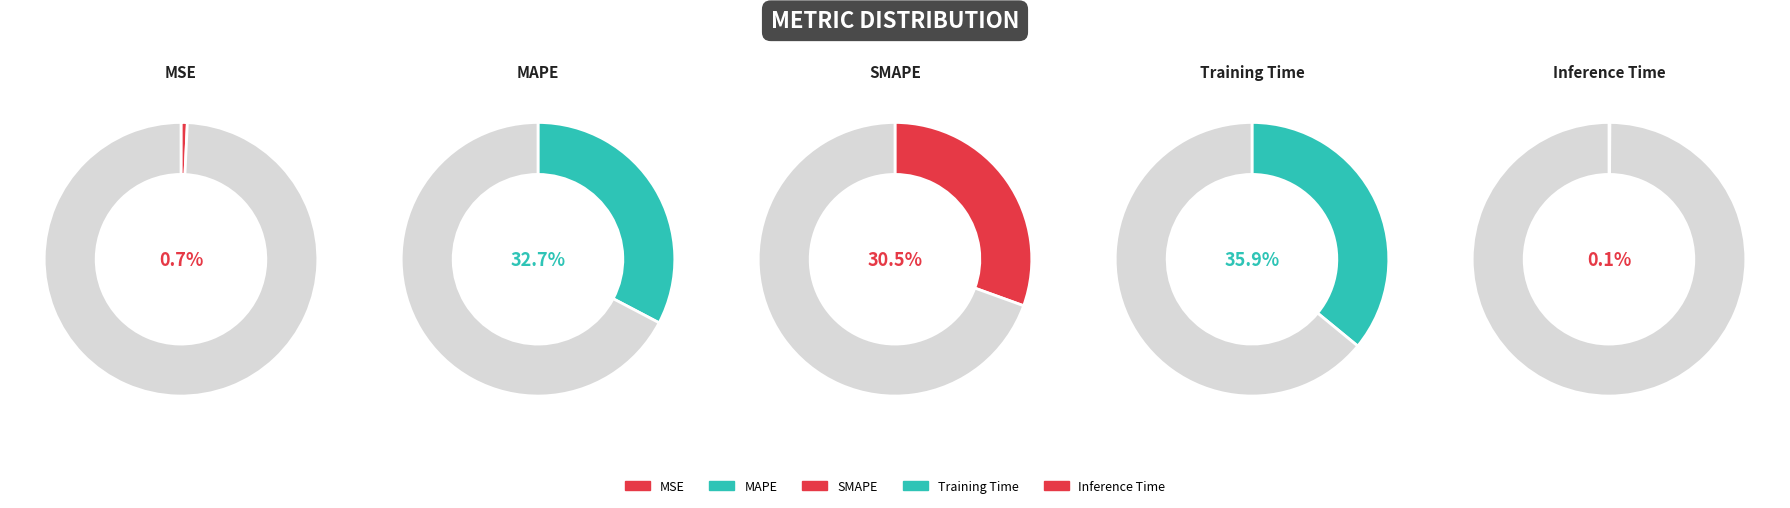

Is it true that Inference Time is 14% of the pie?

False